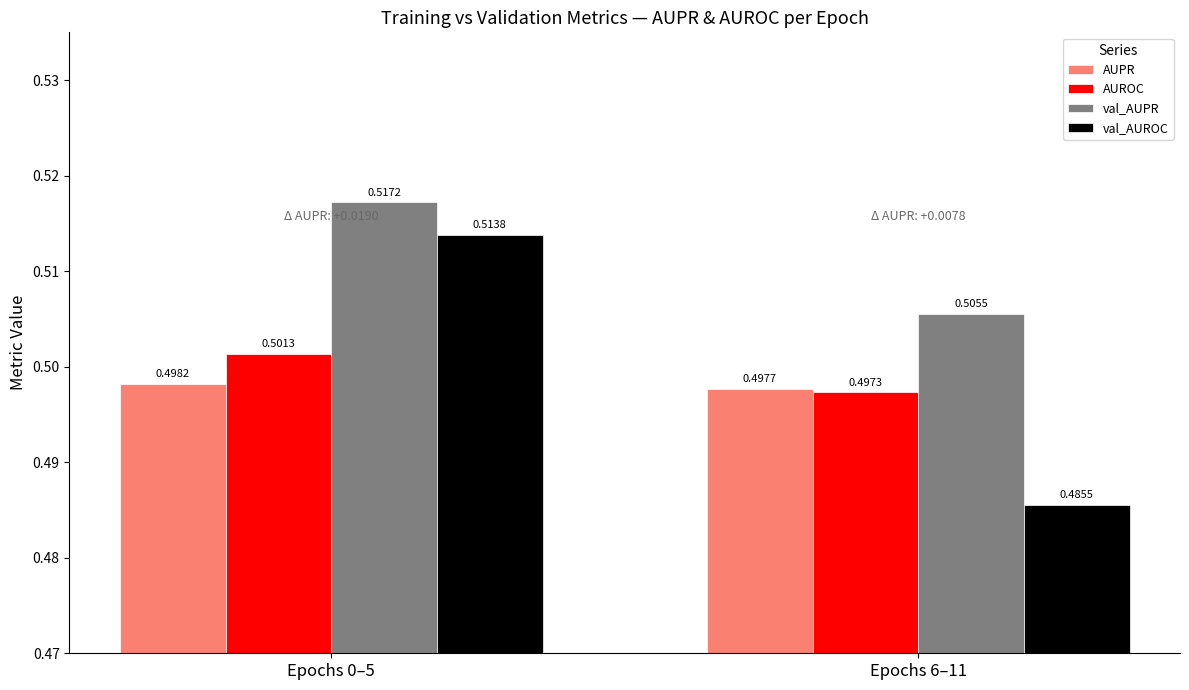

What is the sum of the val_AUROC values at Epochs 0–5 and Epochs 6–11?

1.0